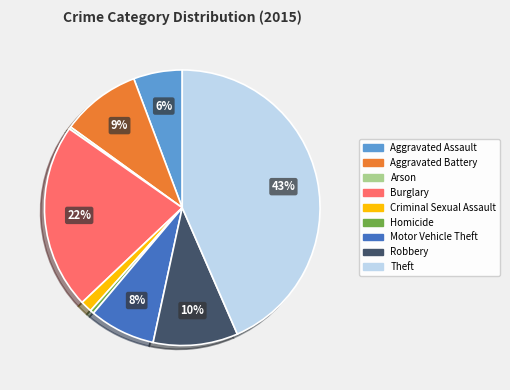

To the nearest percent, what is the difference between the largest and smallest slice percentages?

43%